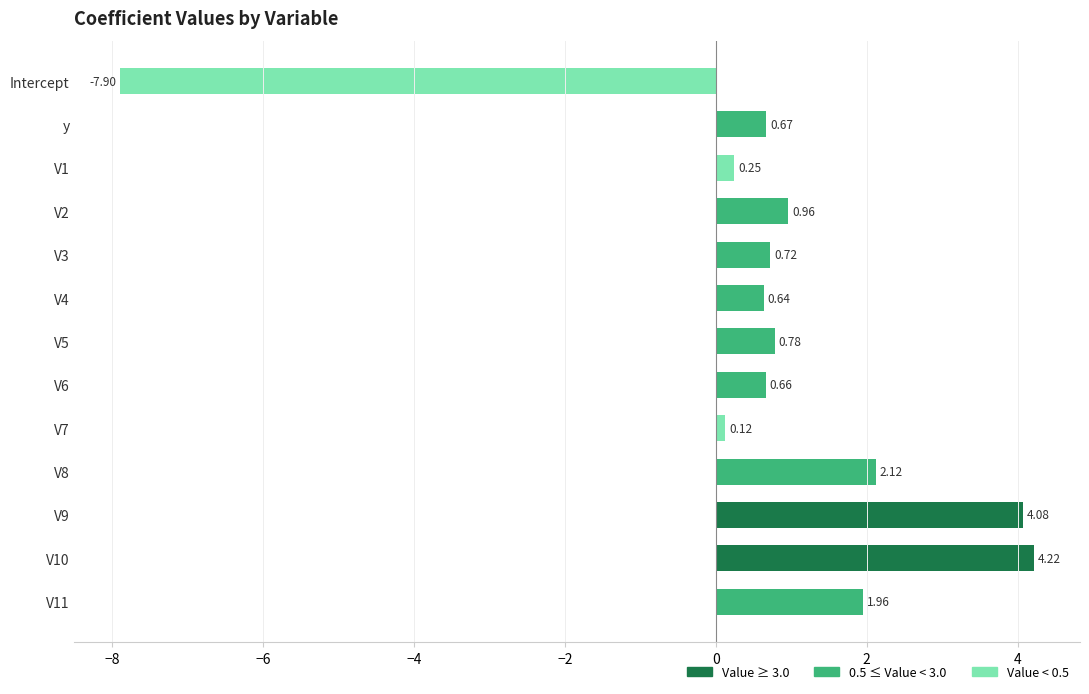

Are the bars horizontal?

Yes